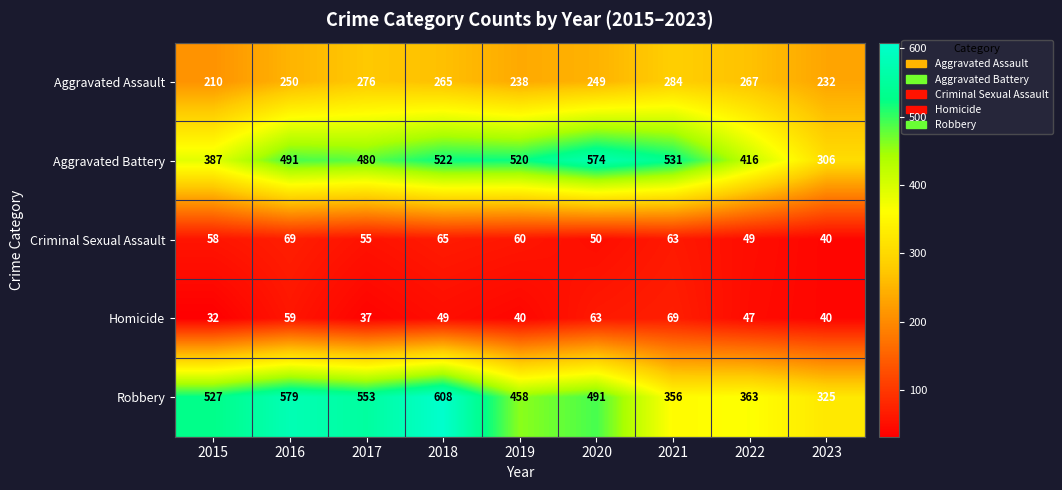

What is the sum of all Robbery values?

4260